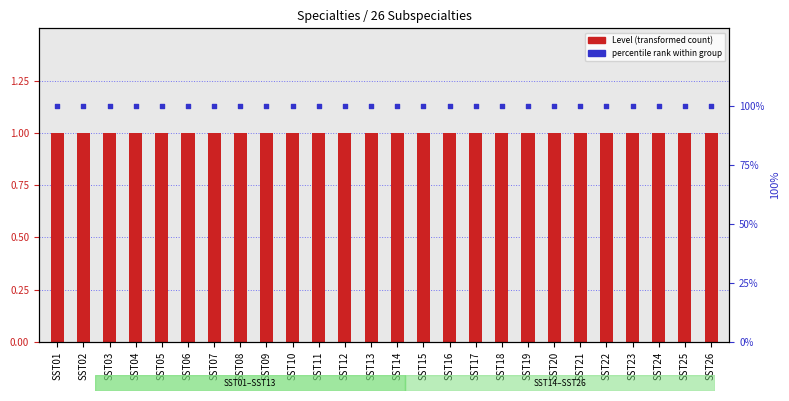

At how many categories does at least one series exceed 80?

26